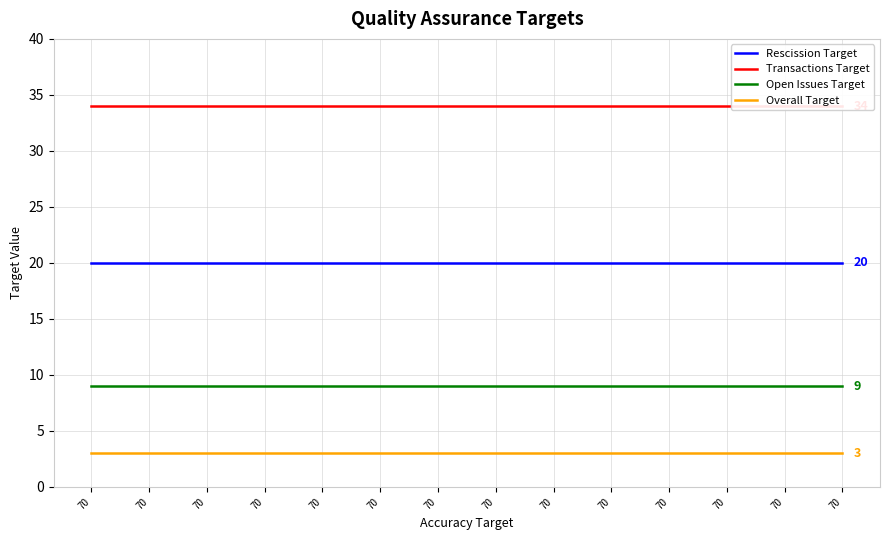

How many lines are shown in the chart?

4